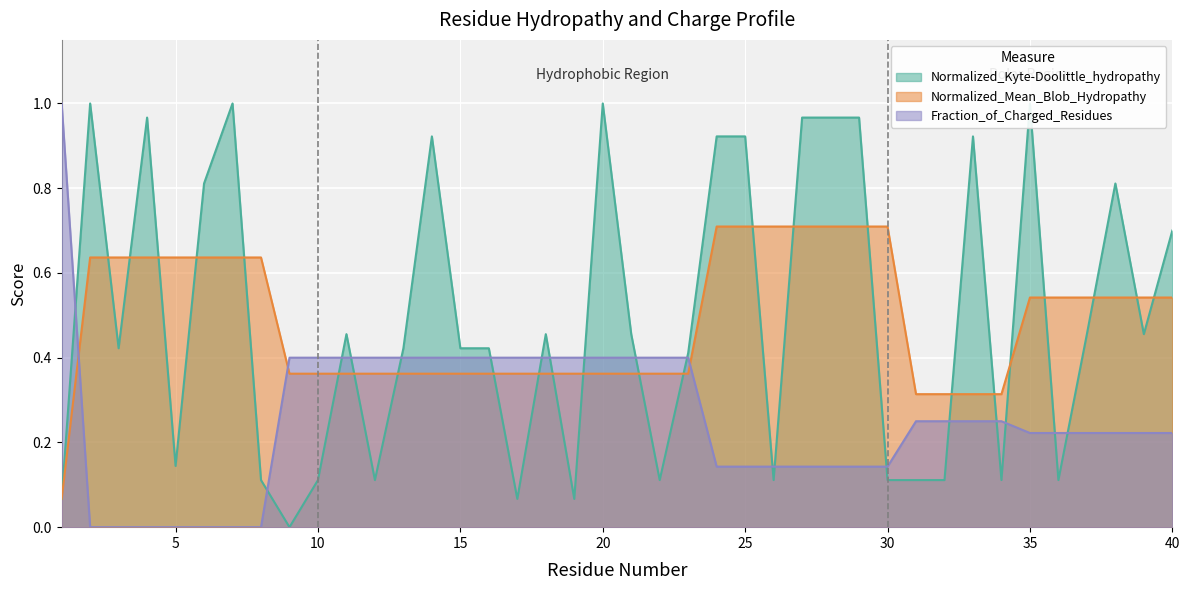

Where is Normalized_Kyte-Doolittle_hydropathy nearest to the value 0?

9